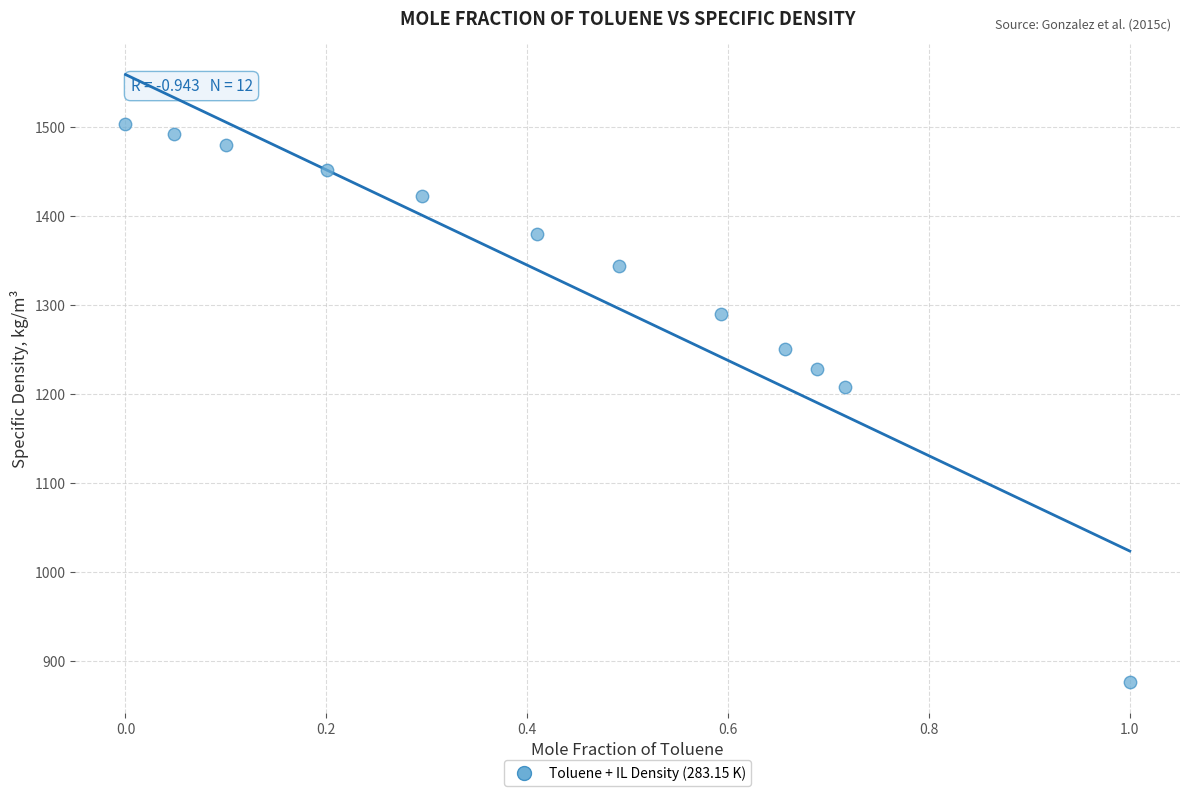

What is the average Y value?

1327.1